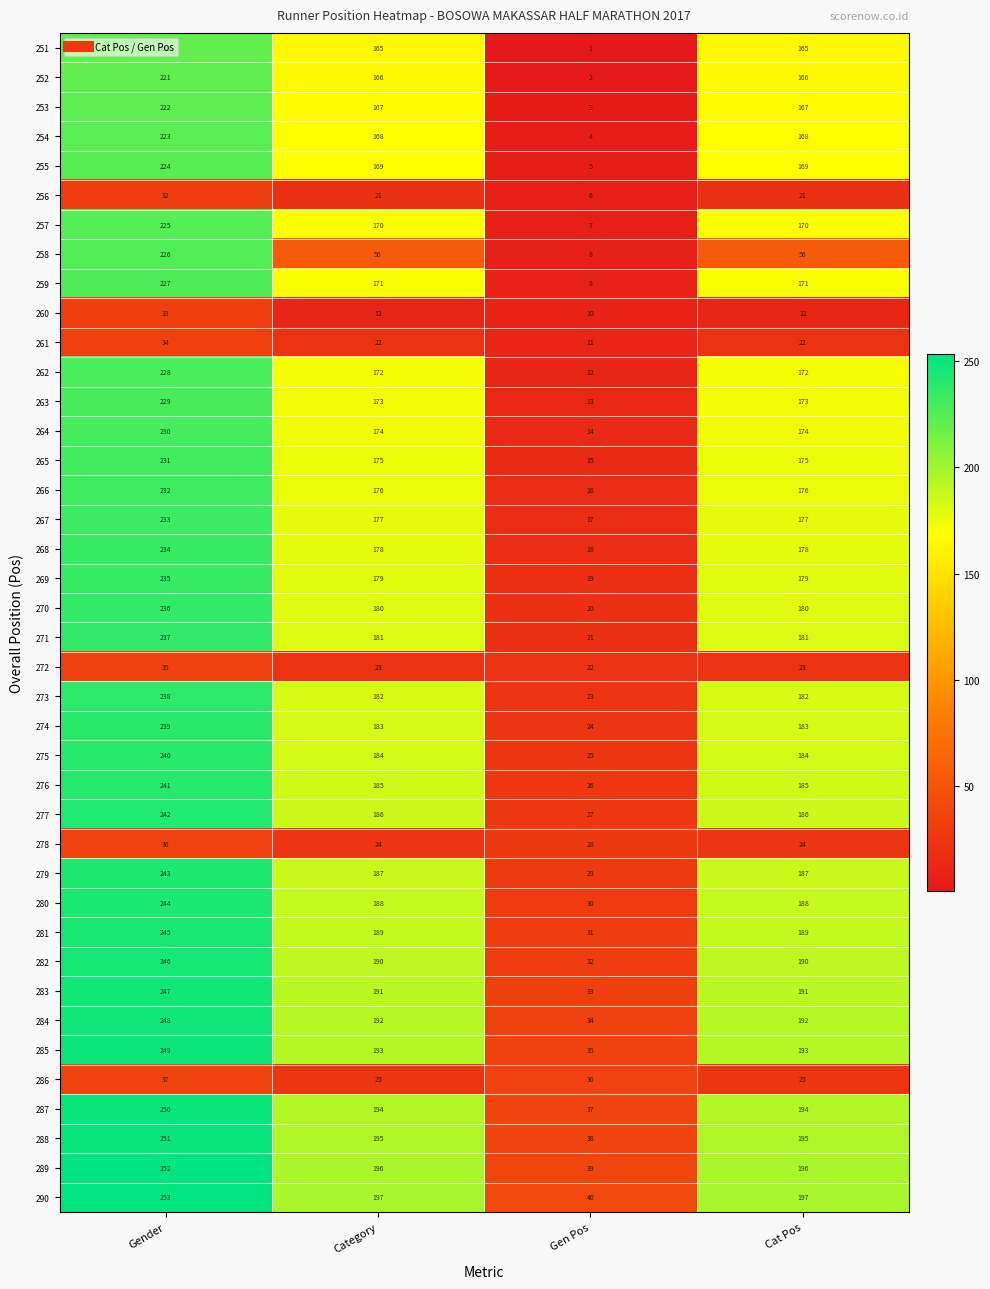

Which category has the highest value across all series?

Gender